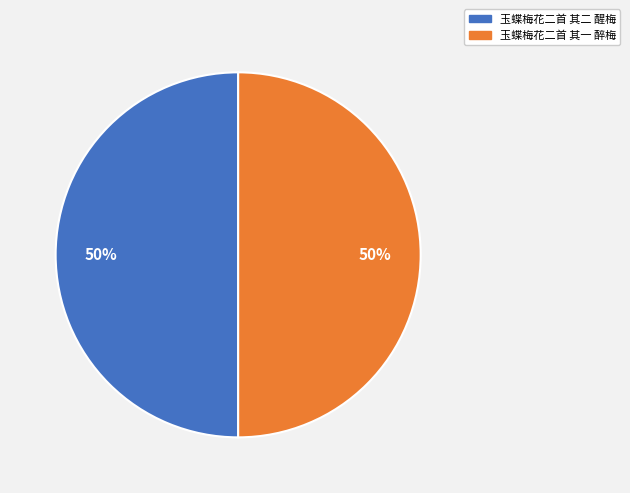

To the nearest percent, what portion does 玉蝶梅花二首 其一 醉梅 represent?

50%